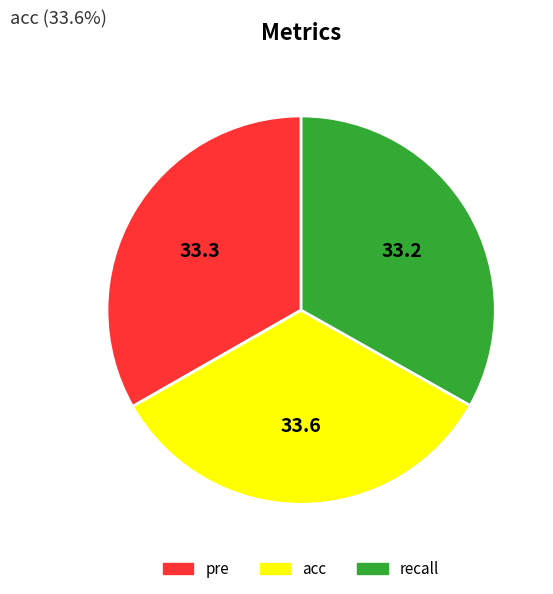

Is there any slice that represents more than half of the pie?

No